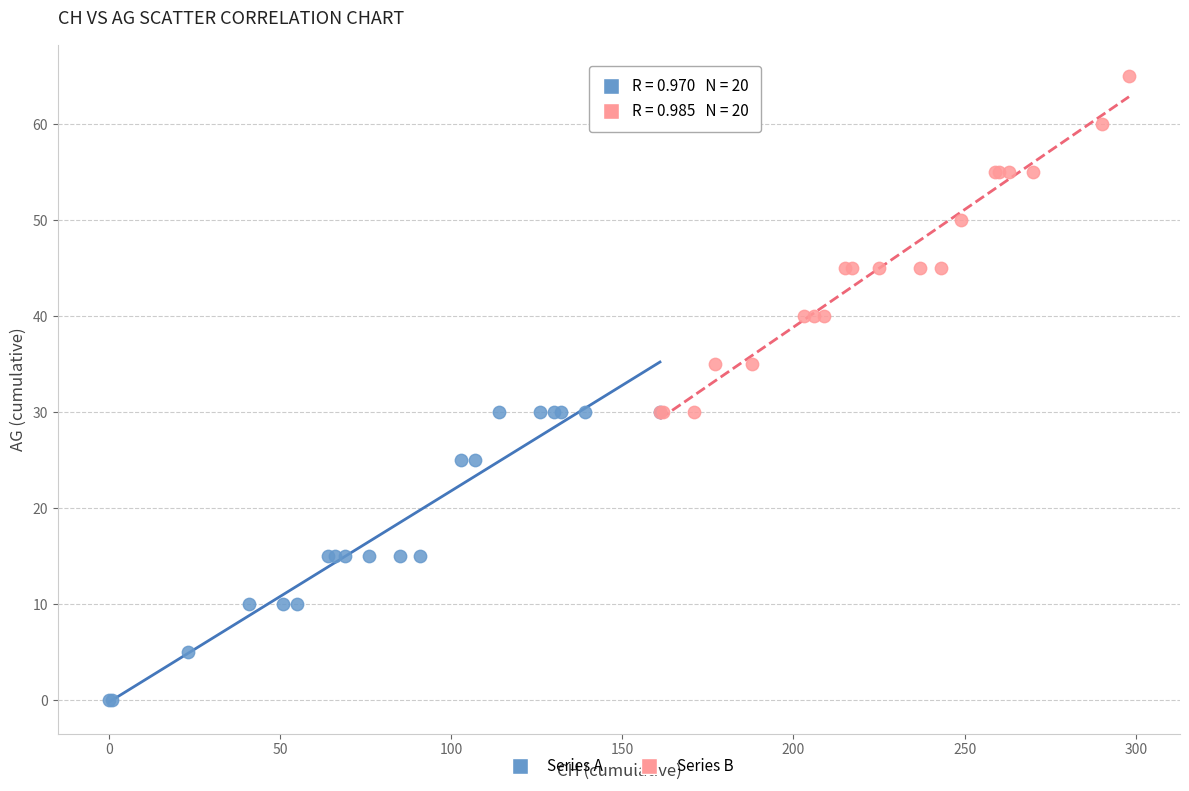

Which series reaches the maximum Y coordinate?

Series B